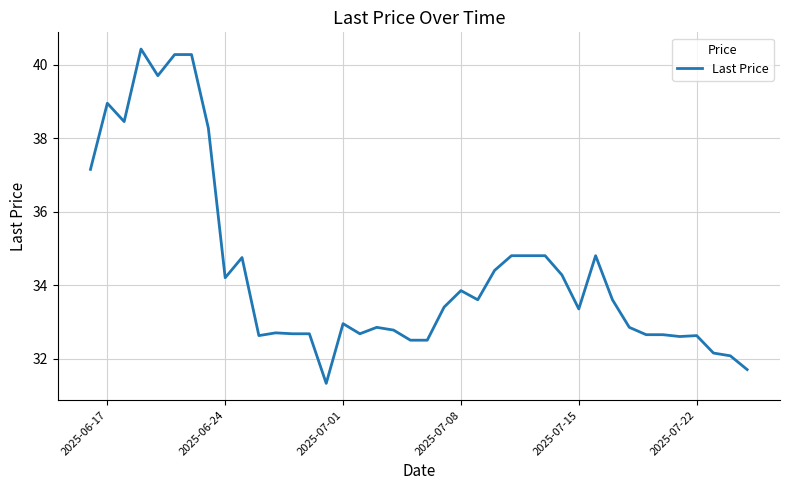

What is the difference between the maximum and second lowest values?

8.7